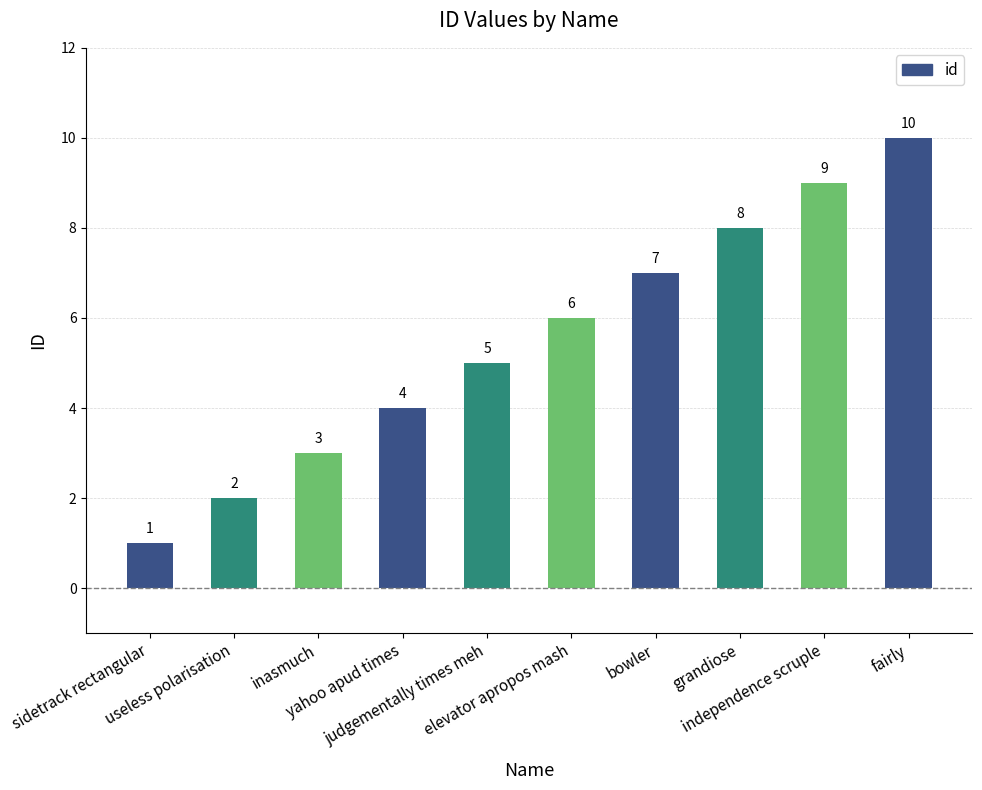

Reading right to left, transcribe all the data shown in this chart.

fairly=10	independence scruple=9	grandiose=8	bowler=7	elevator apropos mash=6	judgementally times meh=5	yahoo apud times=4	inasmuch=3	useless polarisation=2	sidetrack rectangular=1